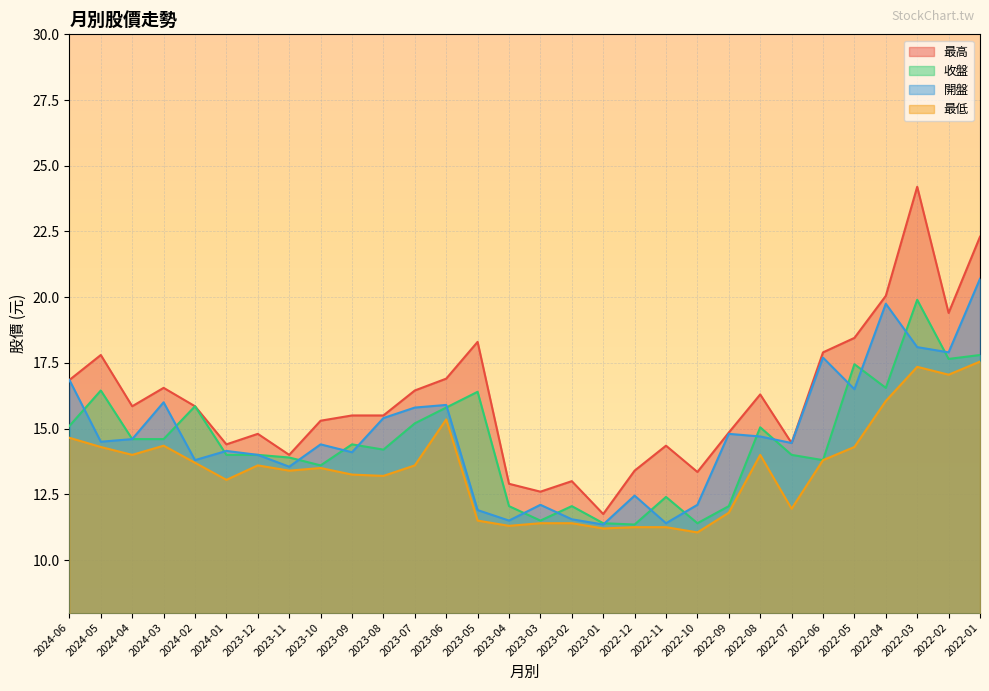

How many values in the 收盤 series are below 14?

11